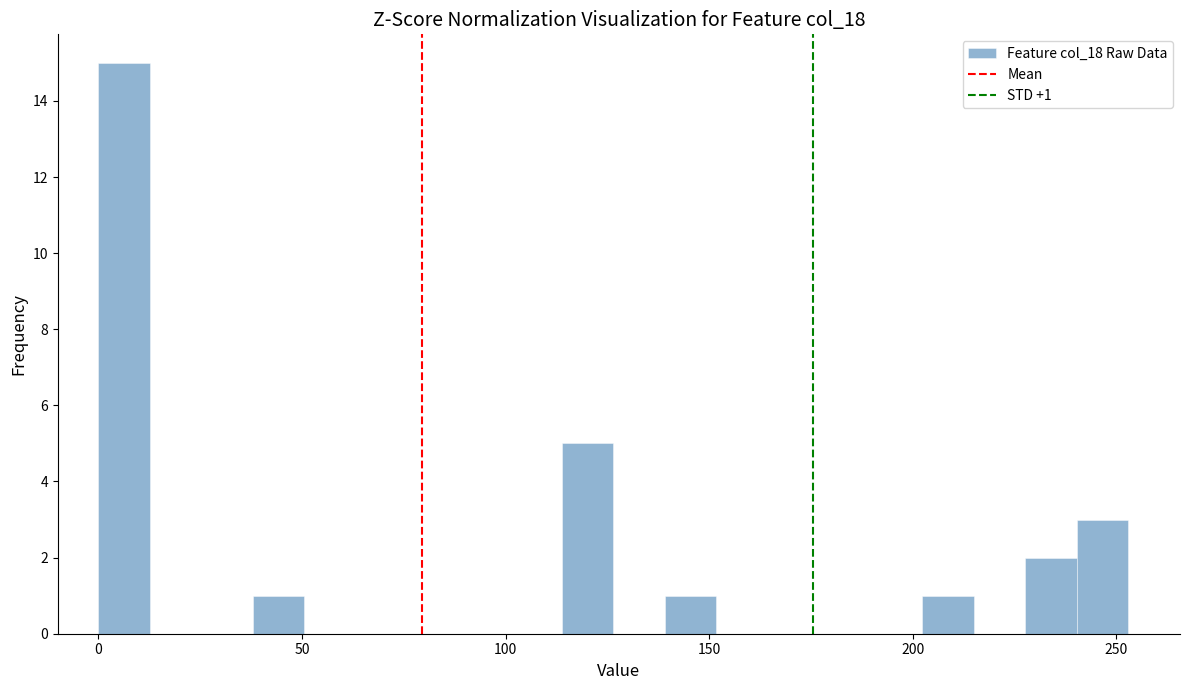

Read against the x-axis, roughly where is the centre of the tallest bar?

5